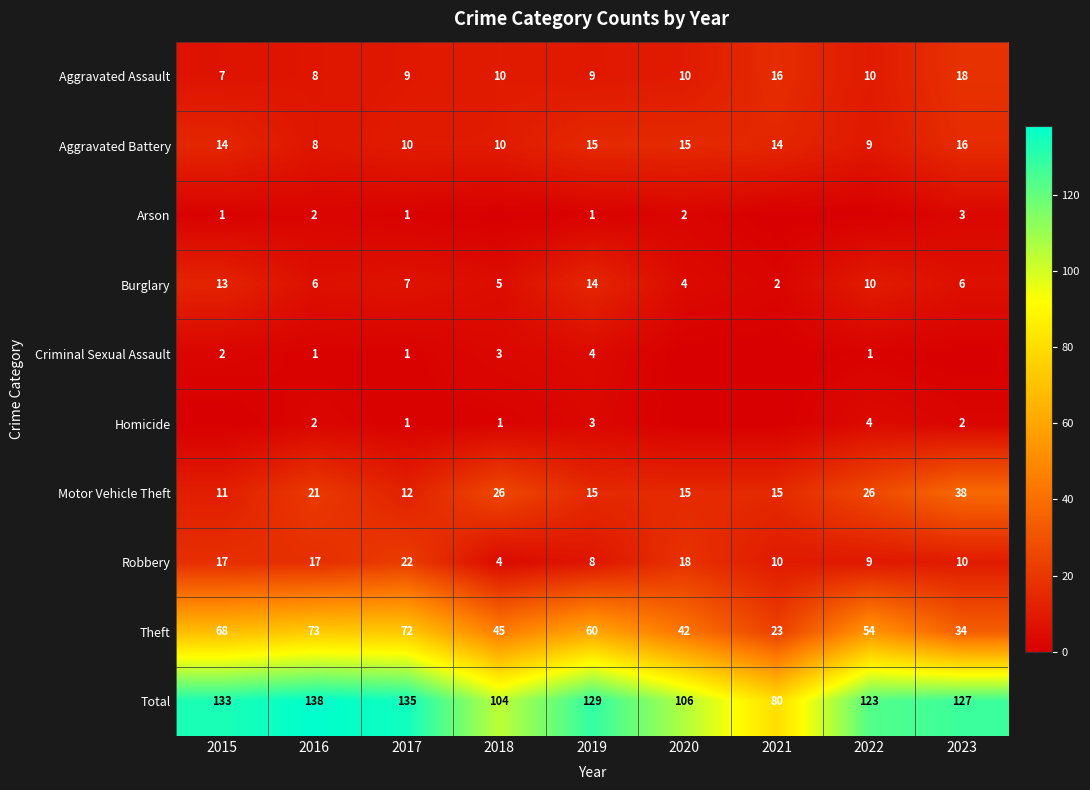

What is the difference between the highest and lowest values at 2018?

104